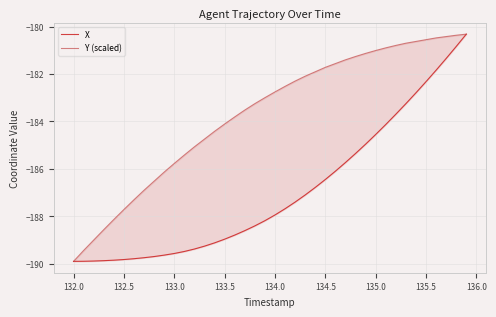

What are all the series names shown in the legend?

X, Y (scaled)